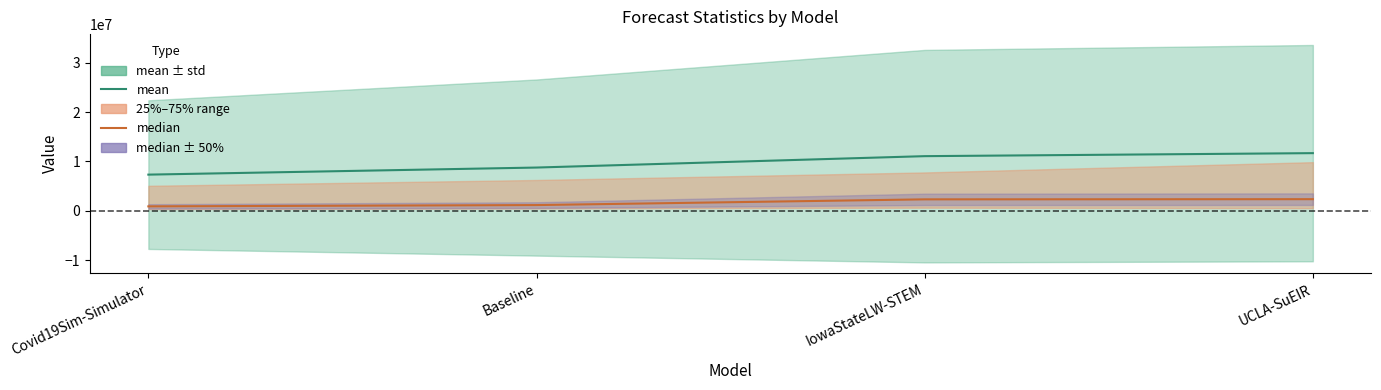

Reading left to right, list all the values displayed in this chart.

mean: 7315828.1	8749367.1	11057441.1	11667935.6
median: 885153.7	1147347.0	2307361.0	2342704.0